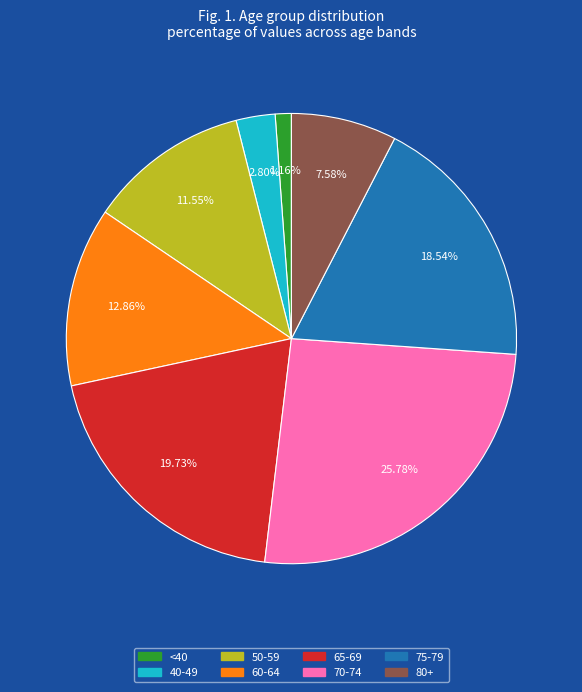

Does 75-79 account for over 50% of the chart?

No